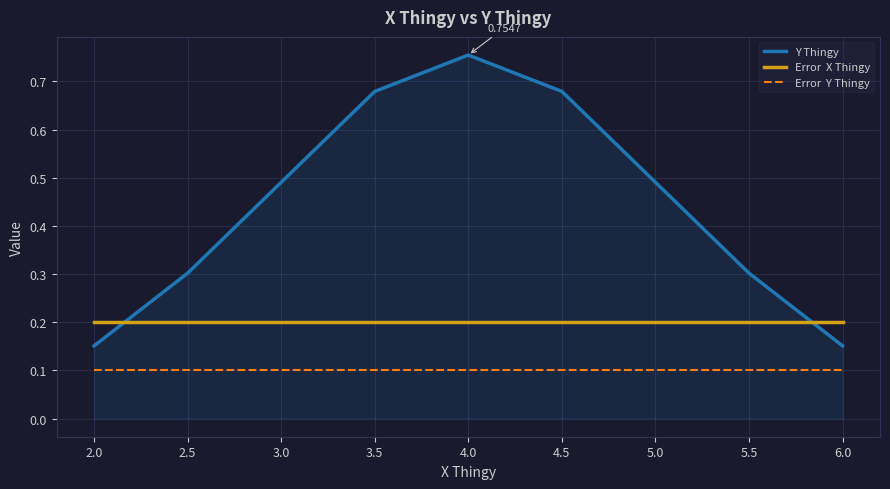

At which category is the sum across all series the highest?

4.0